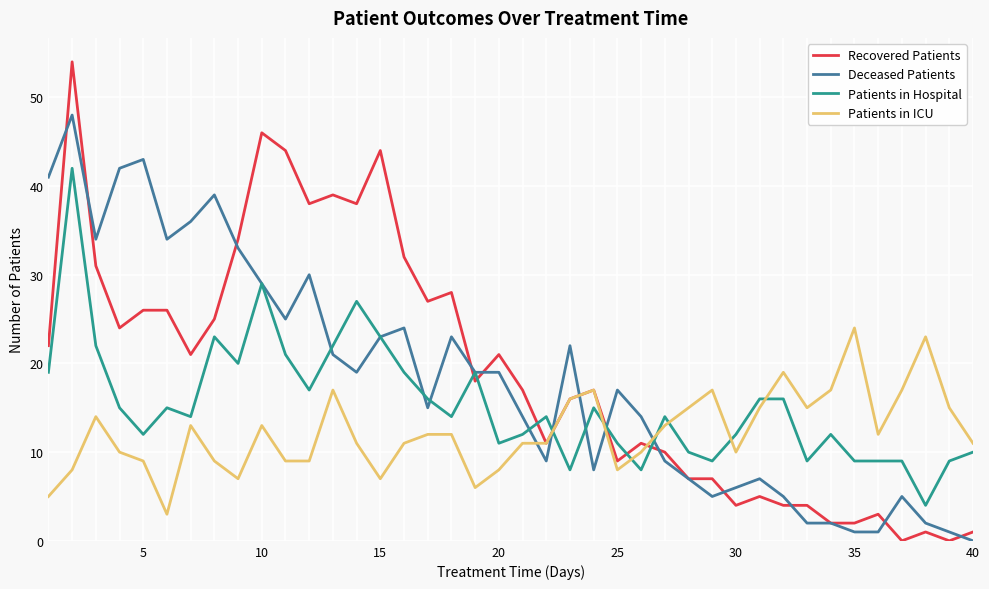

True or false: Patients in Hospital and Recovered Patients intersect in this chart.

True